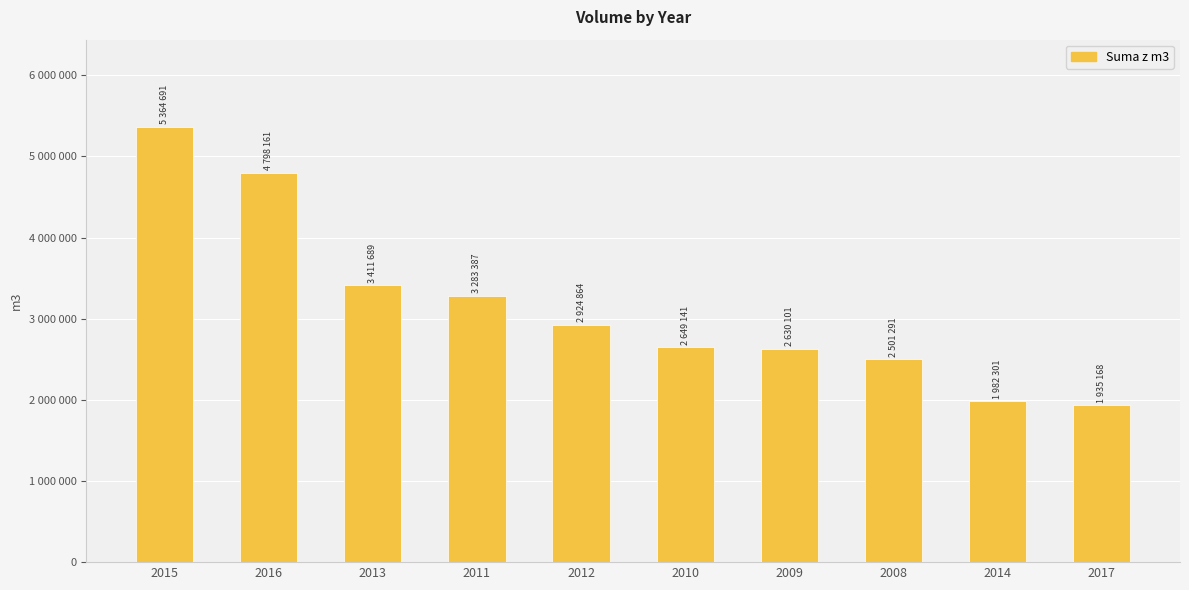

Reading left to right, transcribe all the data shown in this chart.

2015=5364691	2016=4798161	2013=3411689	2011=3283387	2012=2924864	2010=2649141	2009=2630101	2008=2501291	2014=1982301	2017=1935168